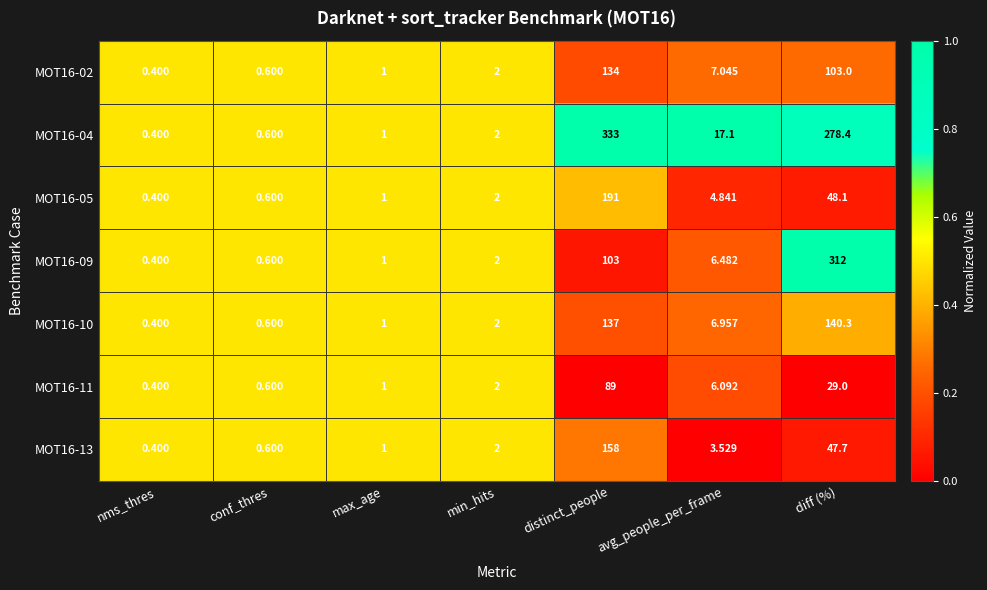

At which label is MOT16-13 closest to 79?

diff (%)